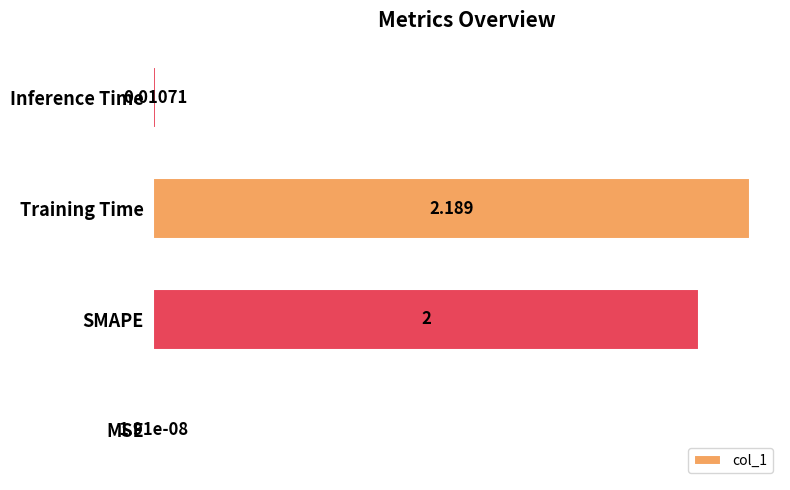

At which category does the chart reach its peak across all series?

Training Time